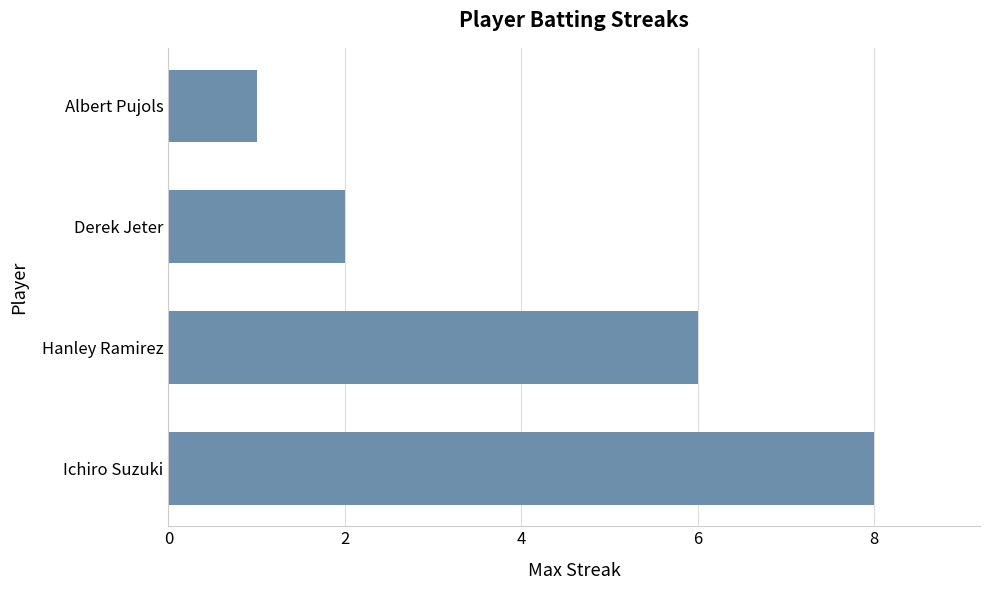

Reading top to bottom, list all the values displayed in this chart.

1	2	6	8